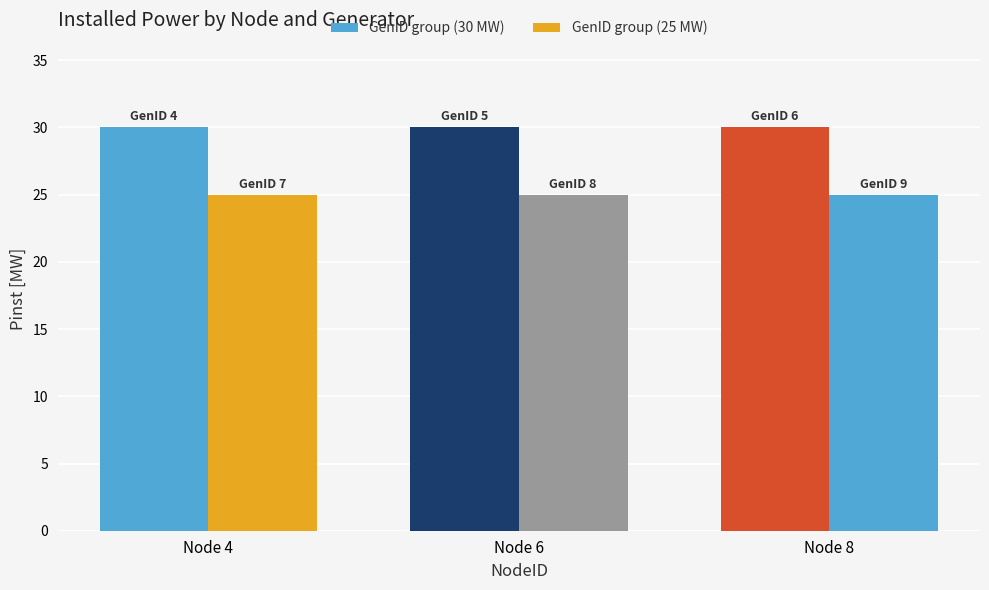

Does the chart contain stacked bars?

No